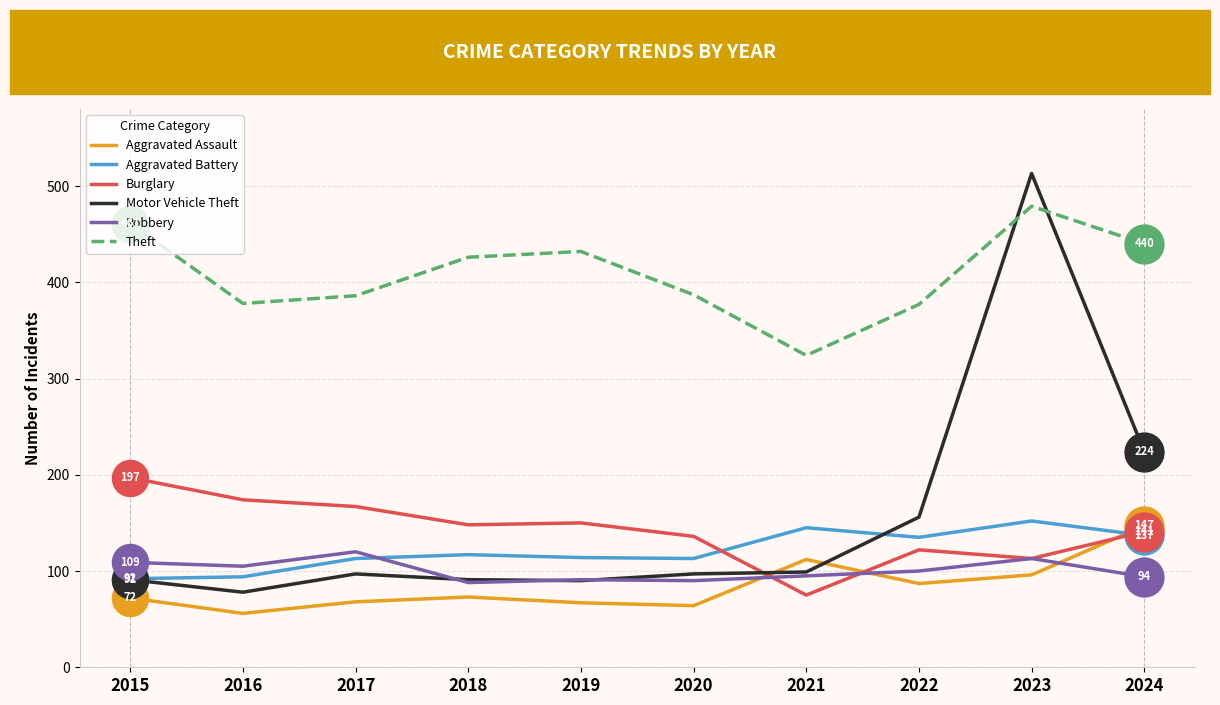

Does the chart display data point markers on the line(s)?

No